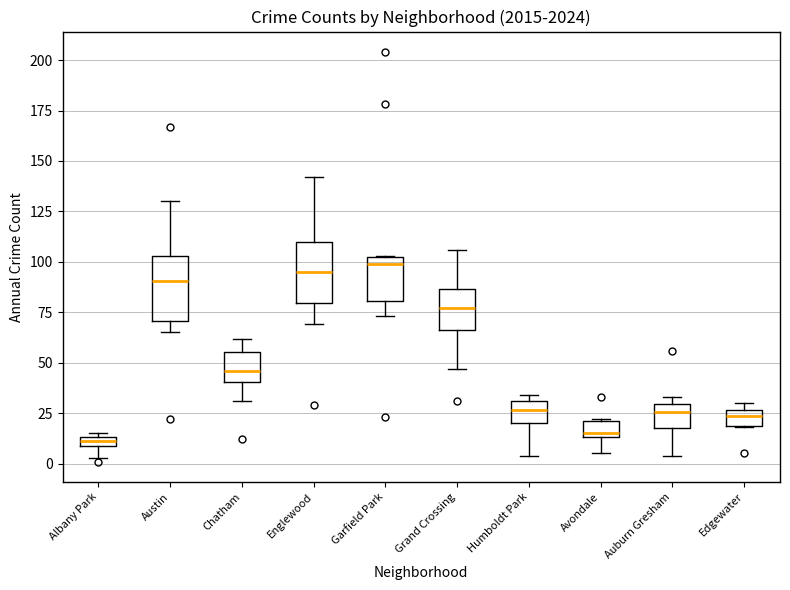

Where does the lower whisker of the box for Albany Park end on the y-axis? The values are not printed on the chart, so give them approximately, as read against the axis.

5